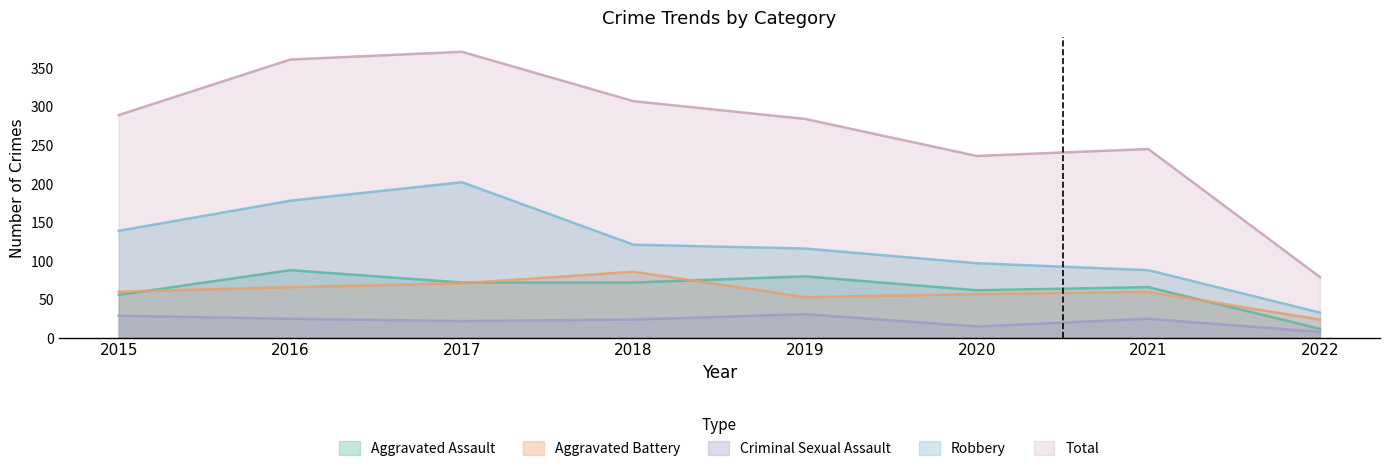

The Criminal Sexual Assault series shows 25 at 2021. True or false?

True